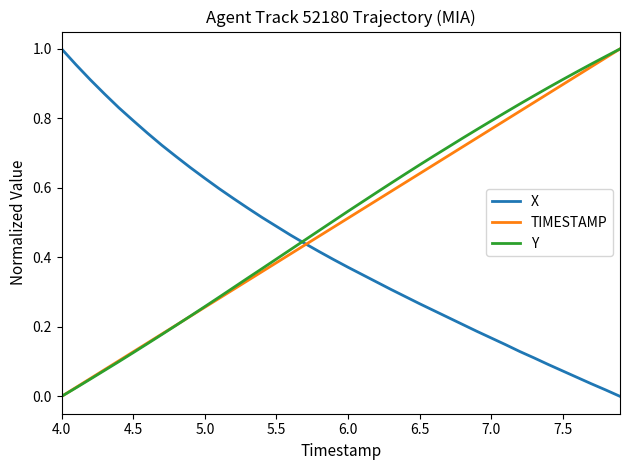

What is the average value of the Y series?

0.5